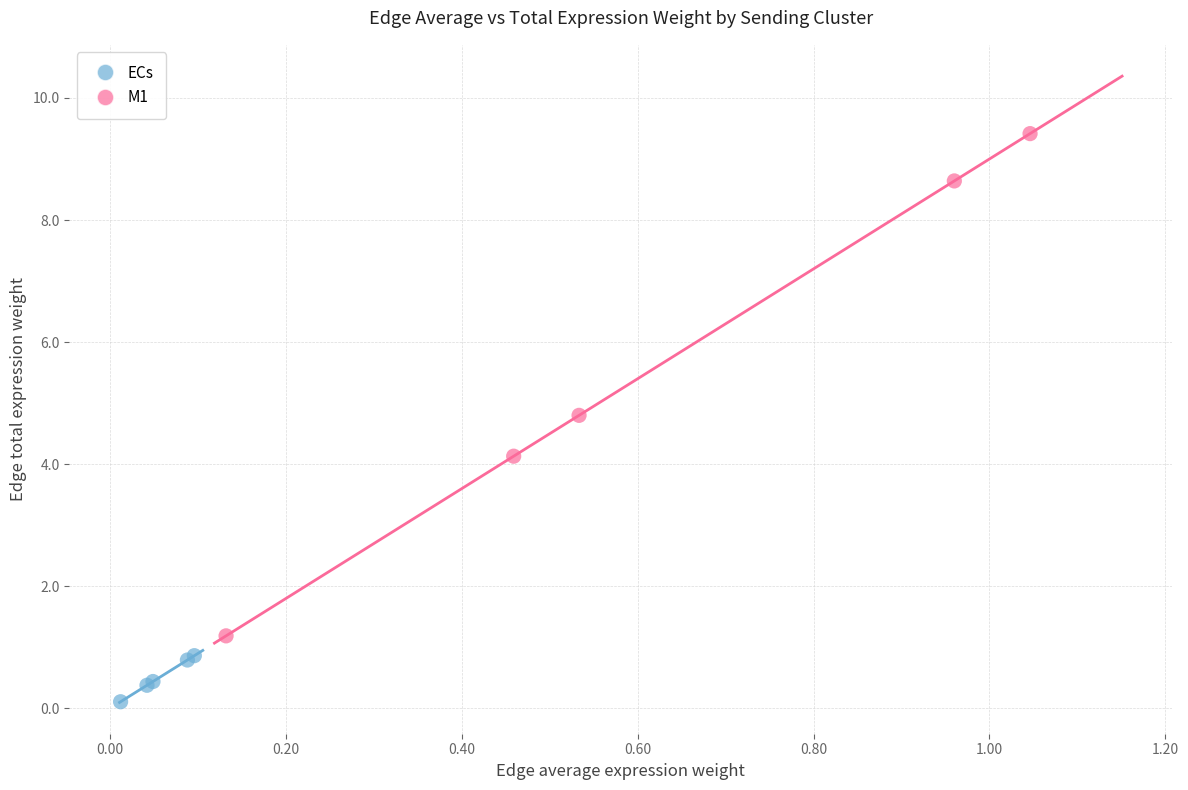

Which series reaches the maximum Y coordinate?

M1